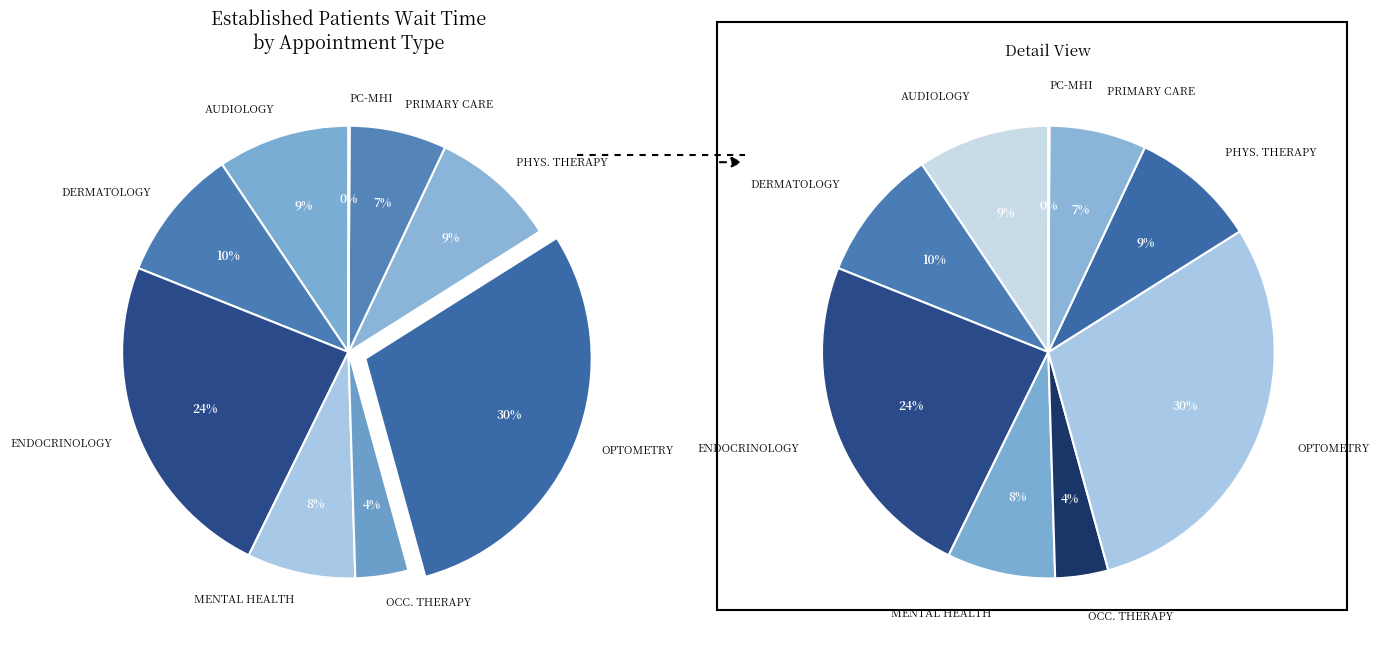

To the nearest percent, what is the difference between the largest and smallest slice percentages?

30%